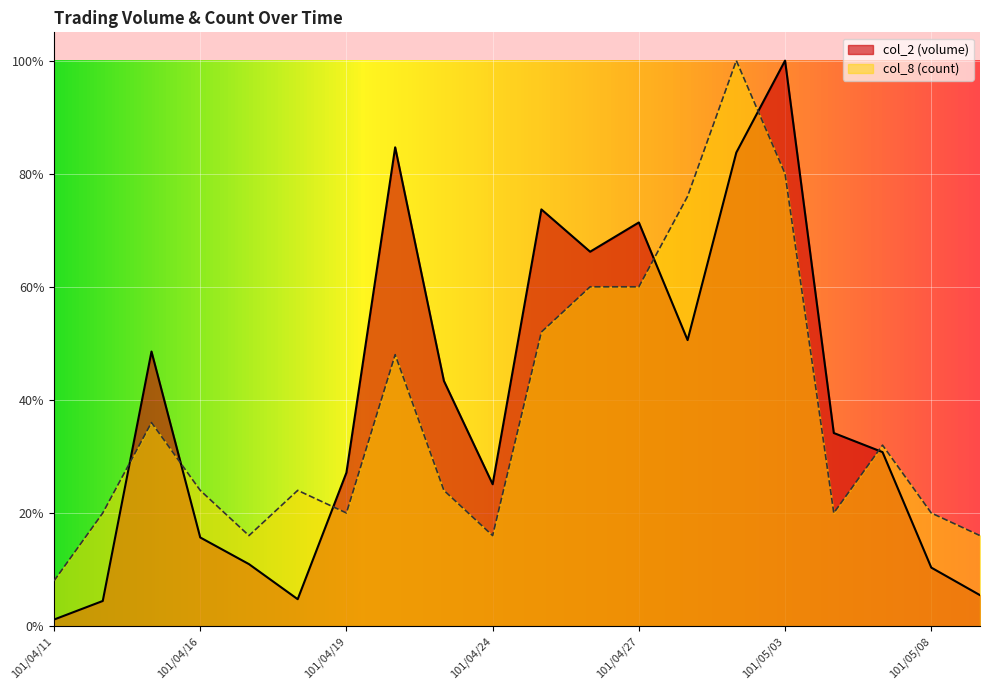

Which has a higher value, 101/04/27 or 101/05/07?

101/04/27